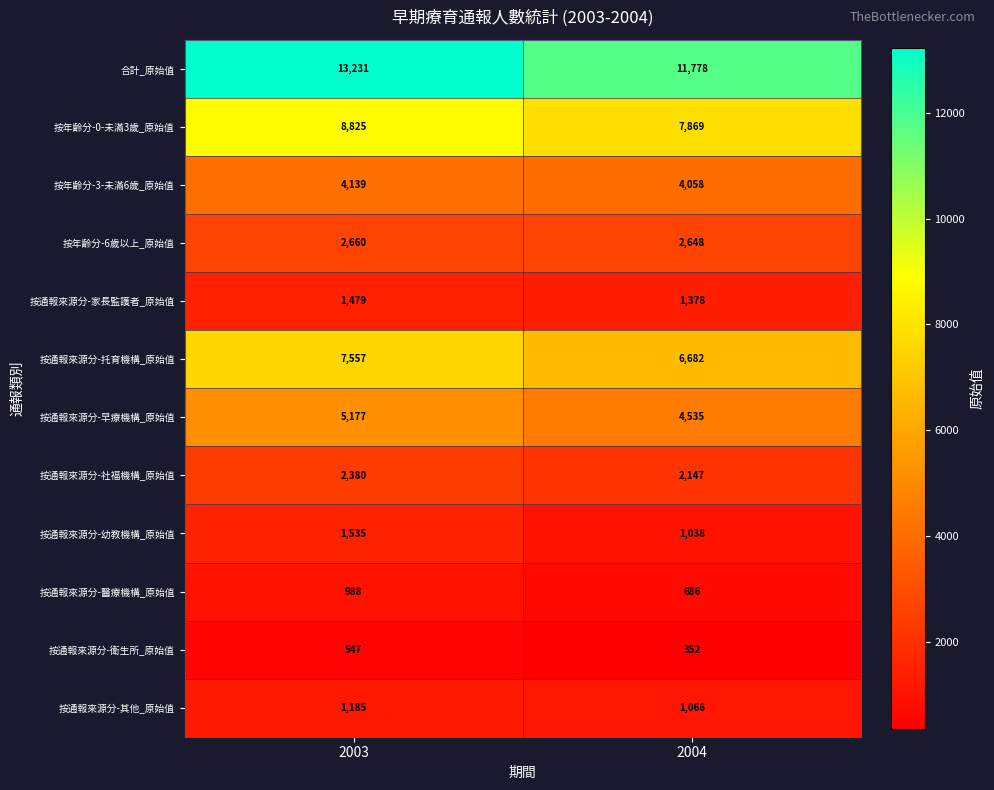

The value of 按通報來源分-其他_原始值 at 2003 is 1185. True or false?

True